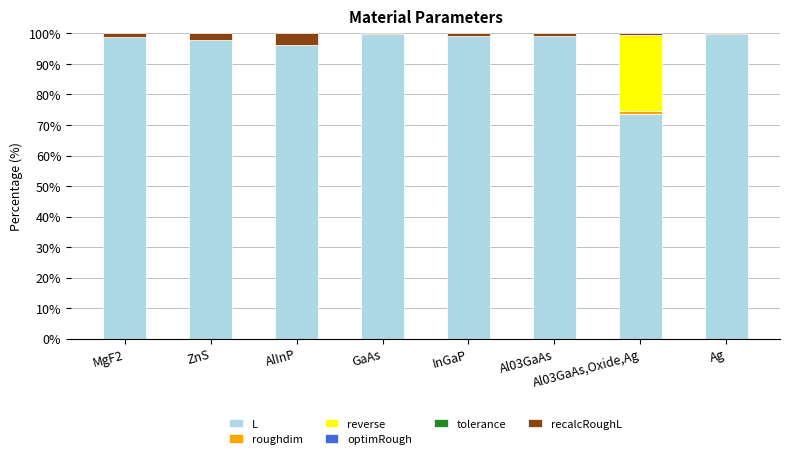

Are the bars grouped side by side (vs. stacked)?

No